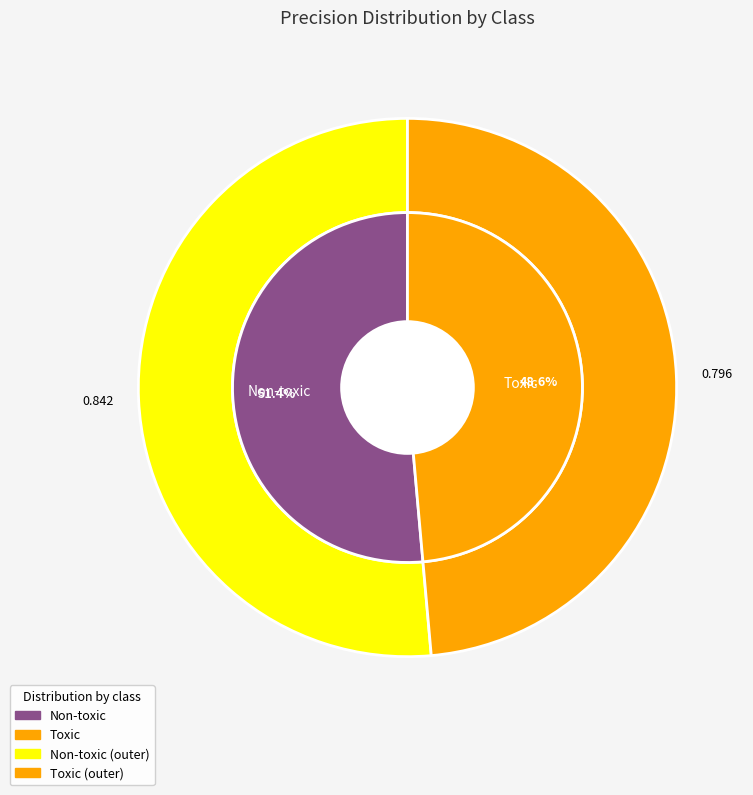

What is the total percentage of Toxic and Non-toxic?

100.0%